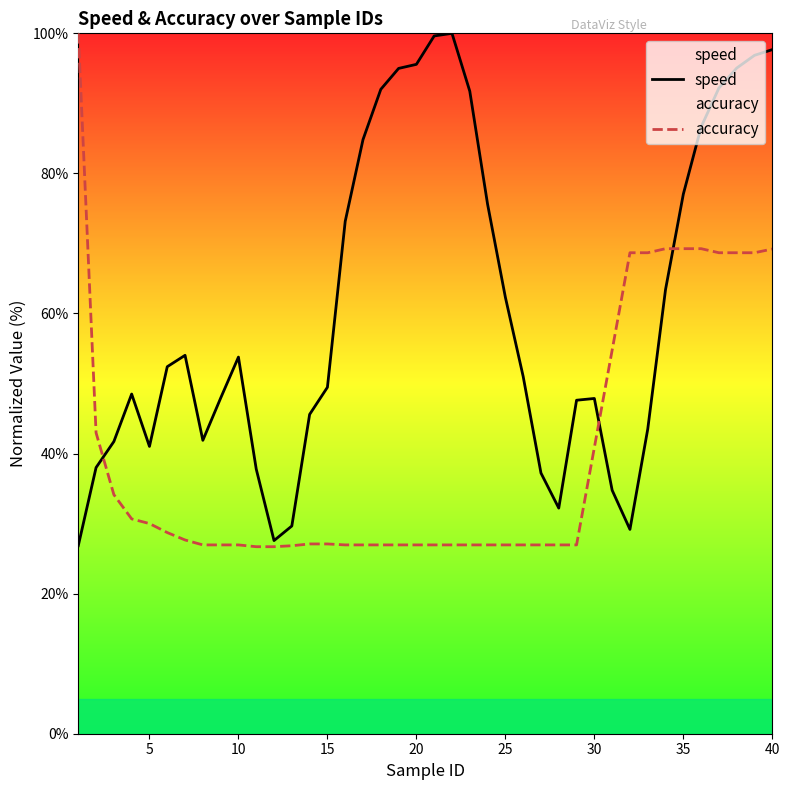

What are all the series names shown in the legend?

speed, accuracy